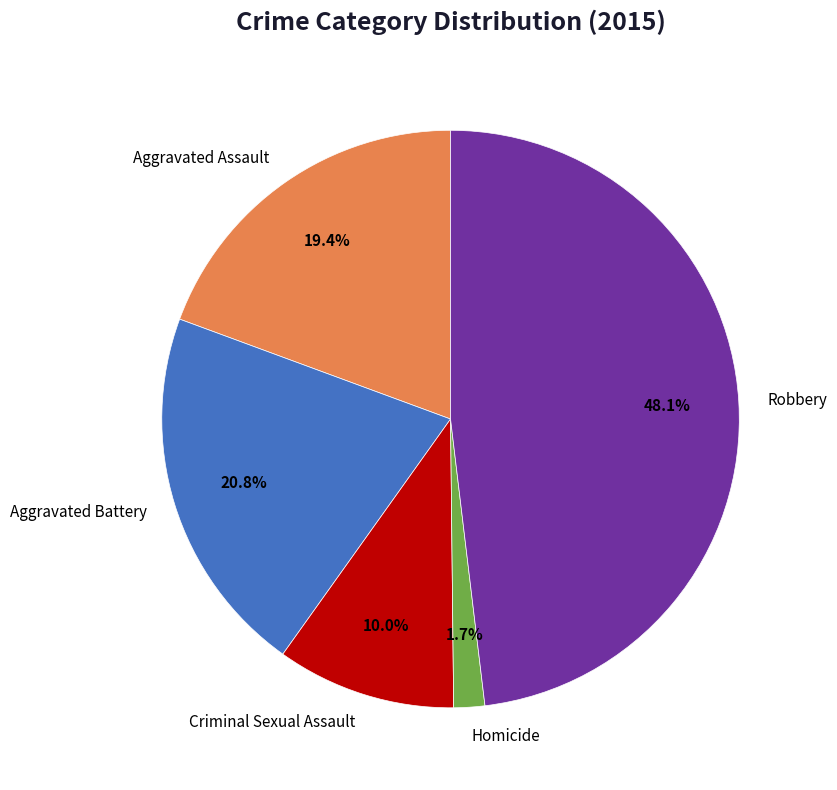

How much of the chart is everything except Robbery?

51.9%